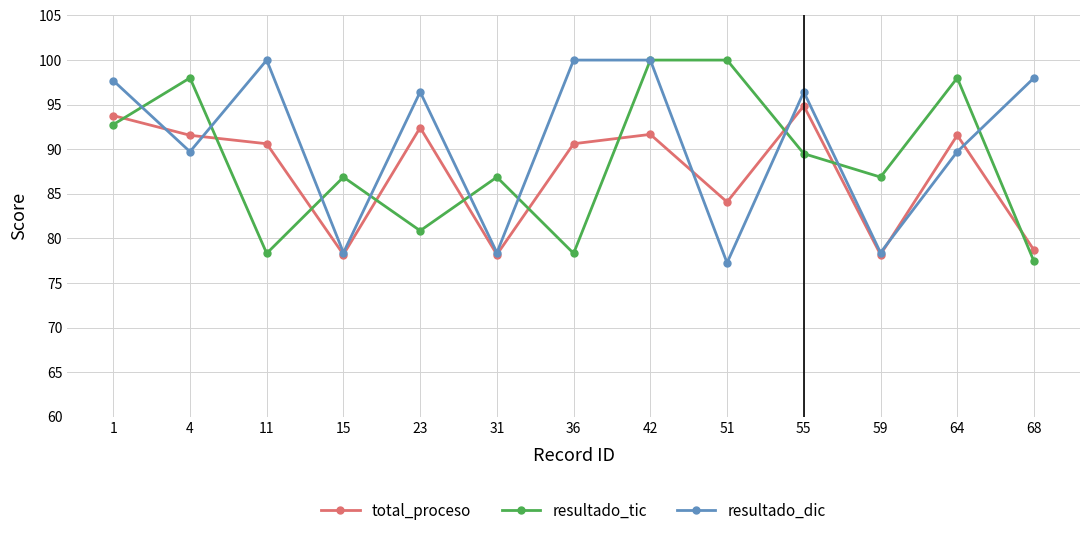

Rank the series at 55 from highest to lowest value.

resultado_dic, total_proceso, resultado_tic